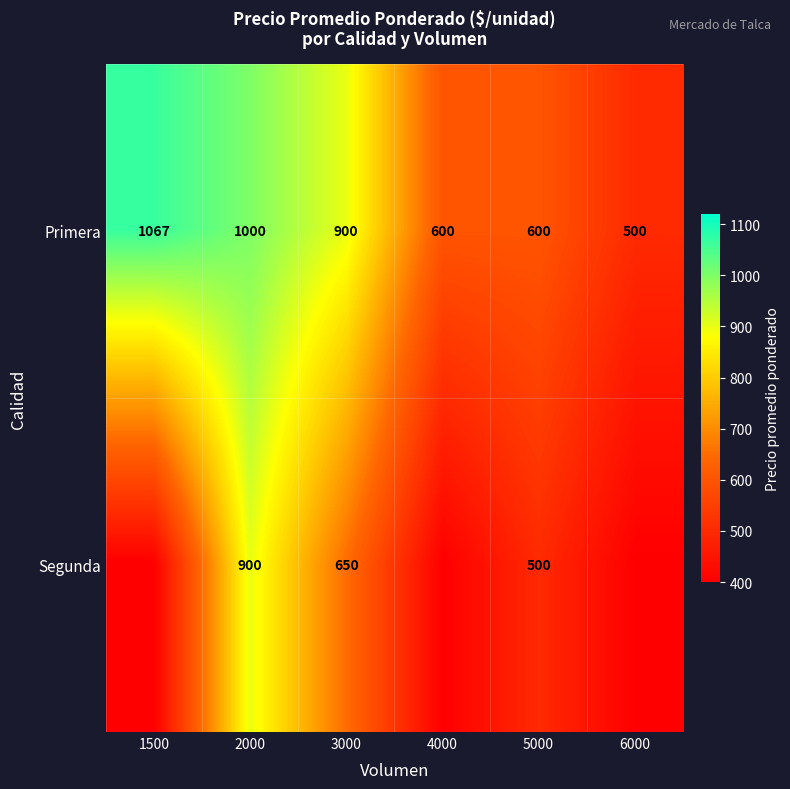

Count the Primera values in the range 600 to 1000.

4